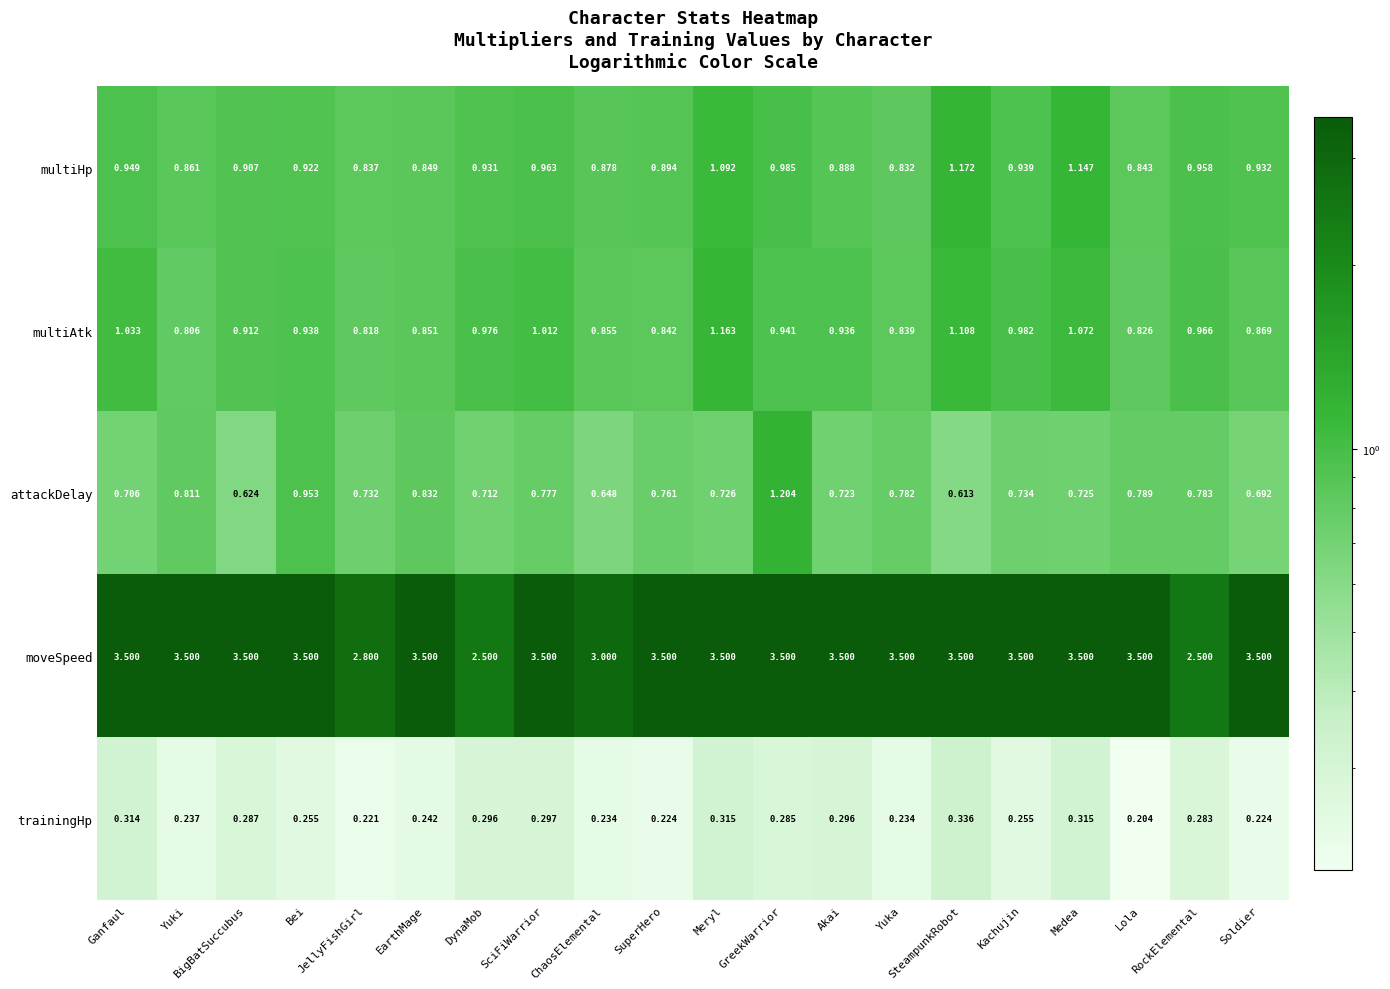

List the series in order of their peak value, highest first.

moveSpeed, attackDelay, multiHp, multiAtk, trainingHp